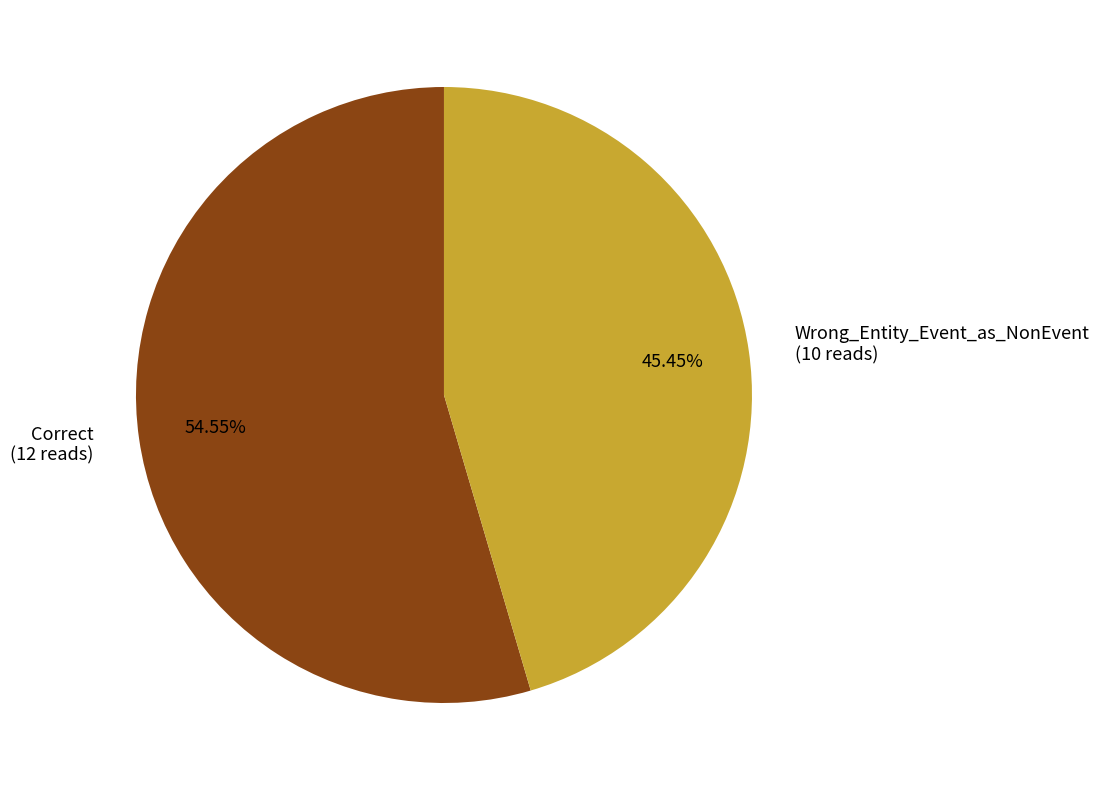

Is there a majority slice in this chart?

Yes